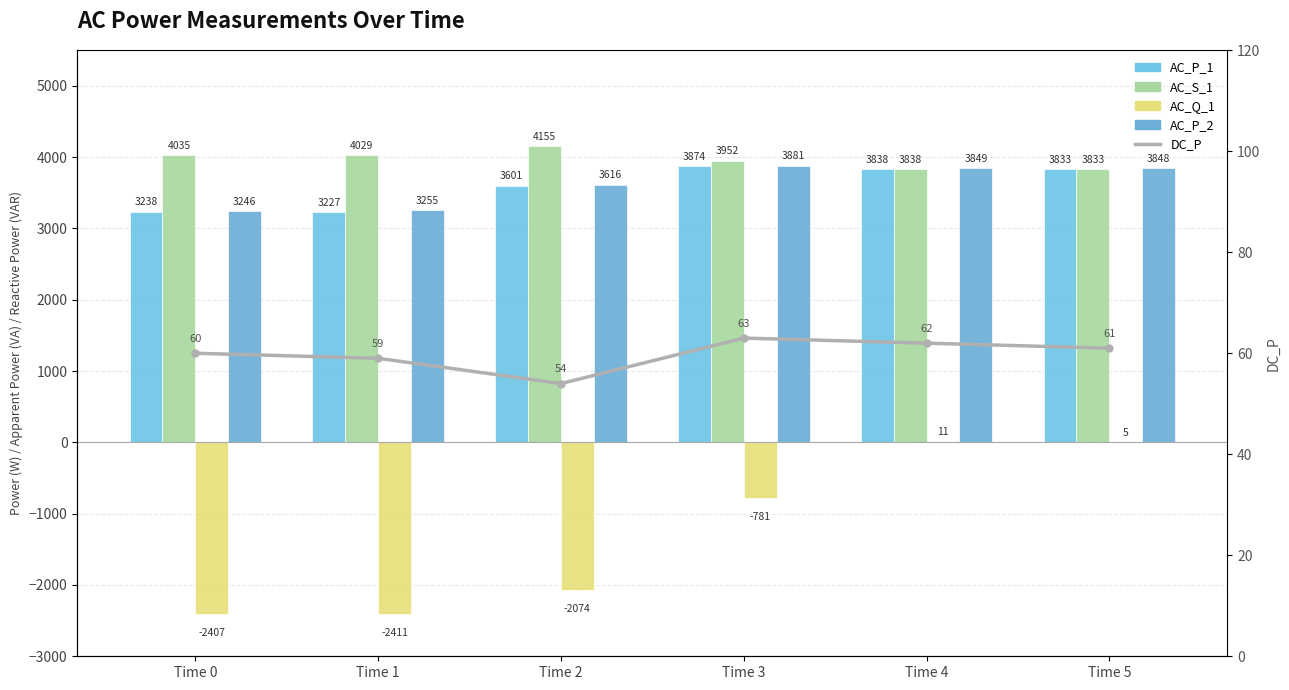

What are all the series names shown in the legend?

AC_P_1, AC_S_1, AC_Q_1, AC_P_2, DC_P